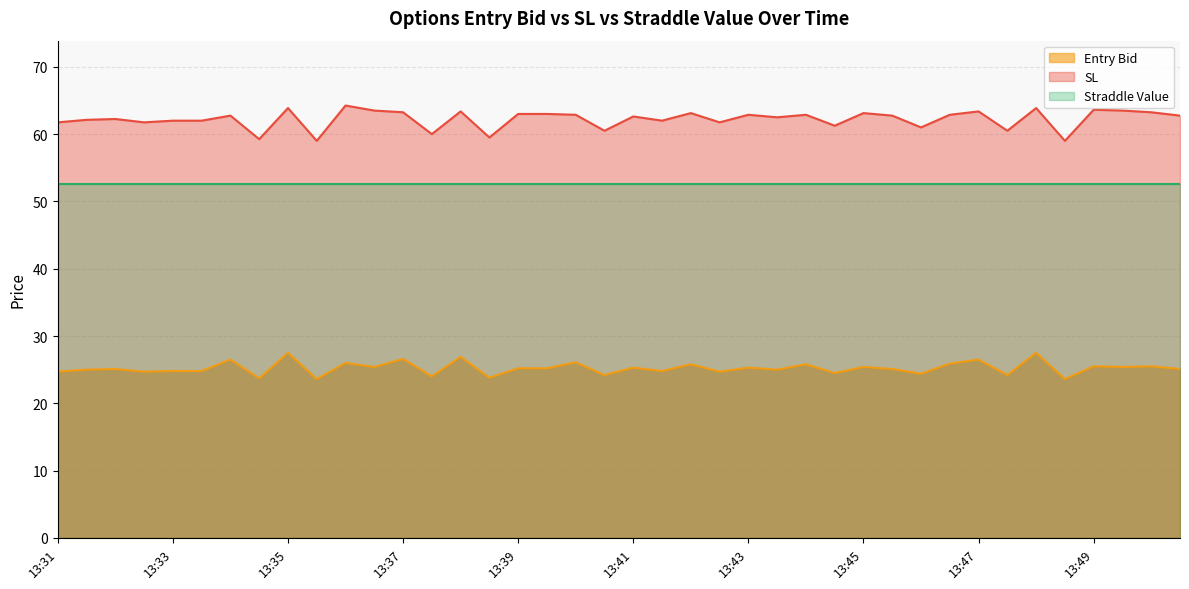

True or false: entry_bid and sl intersect in this chart.

False